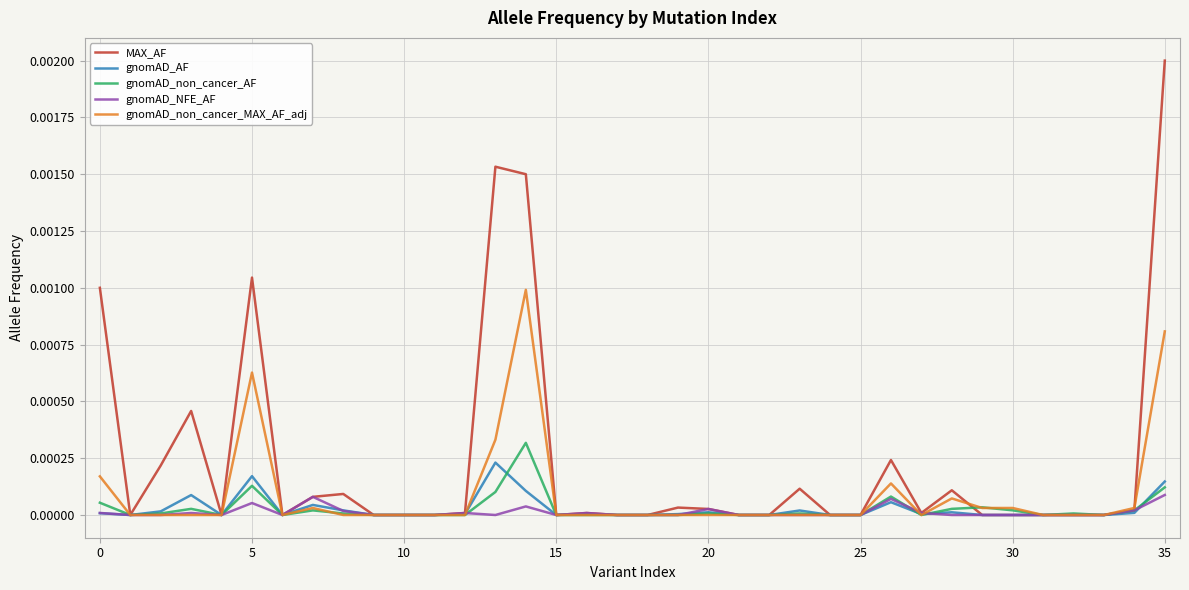

Which series has the largest total across all categories?

MAX_AF